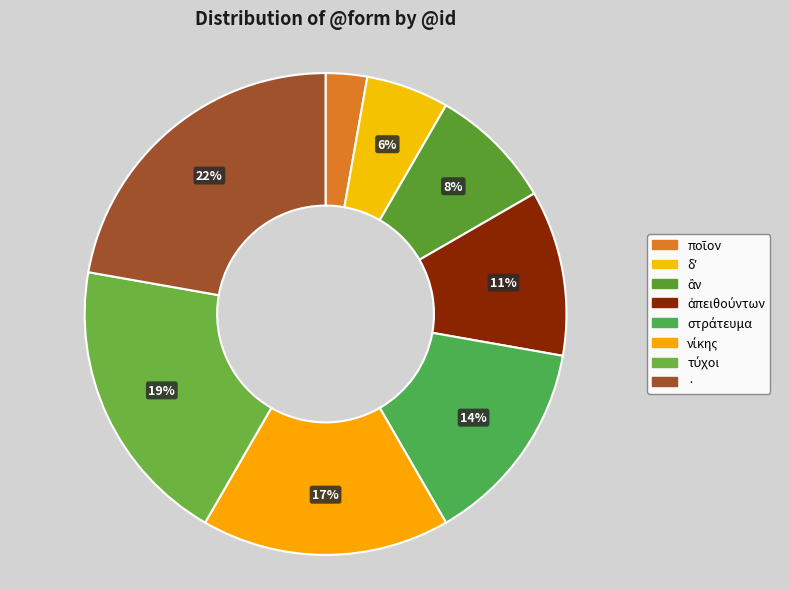

Does · represent more than half of the total?

No